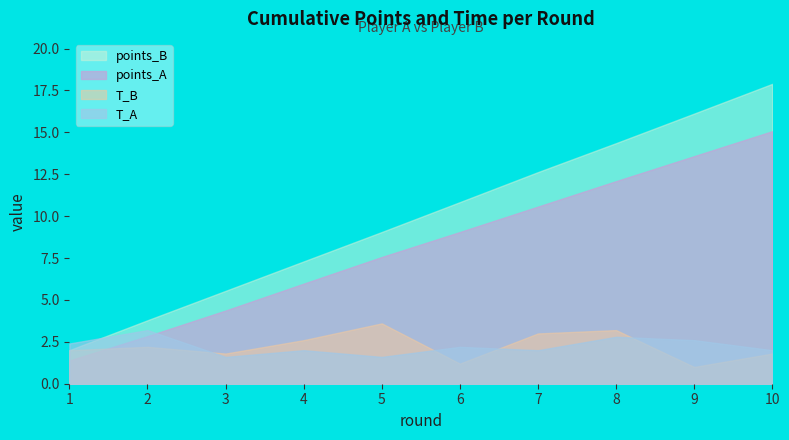

Count the number of data series in this chart.

4